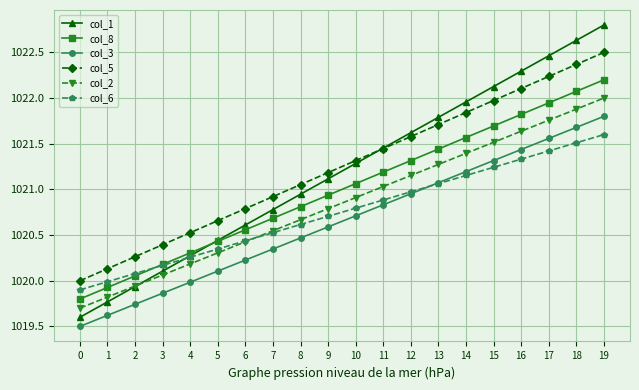

What is the smallest value displayed?

1019.5